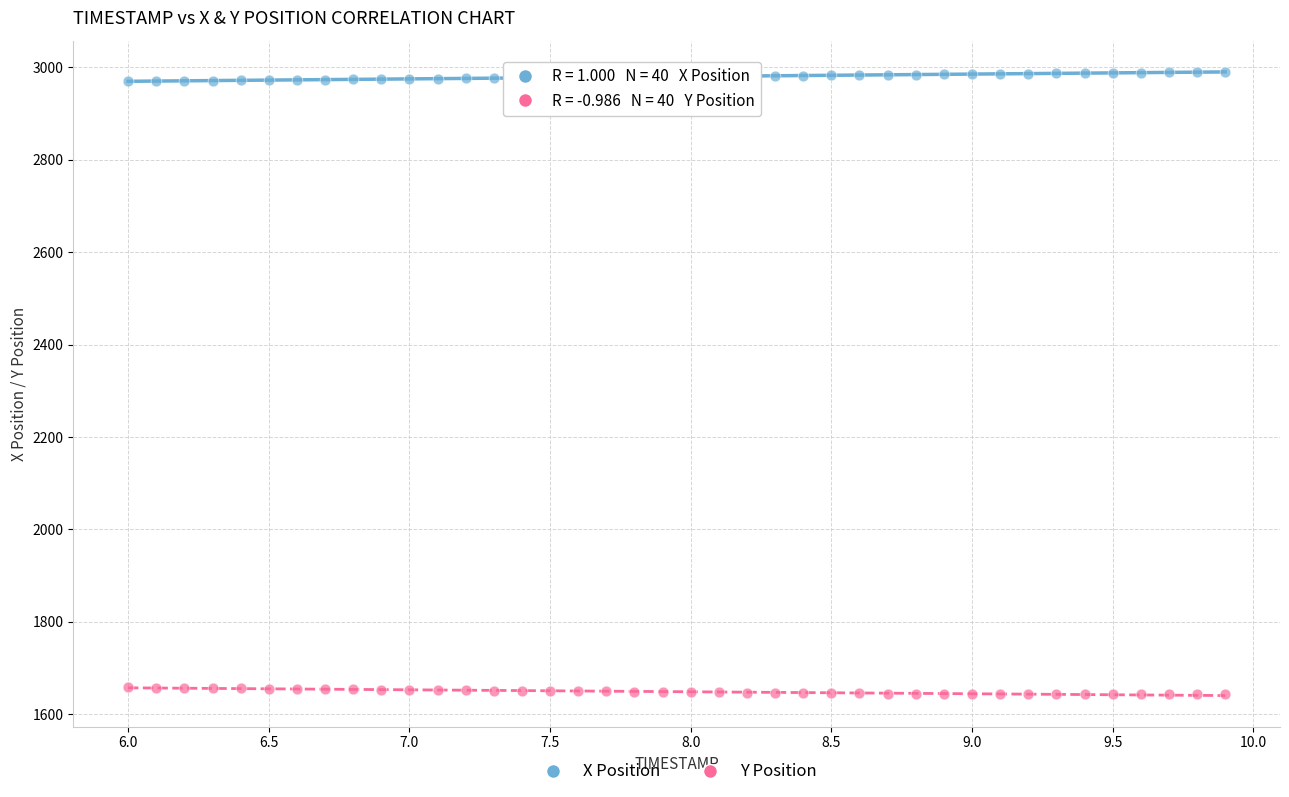

Across all data points, what is the range of Y values (max minus min)?

1347.7